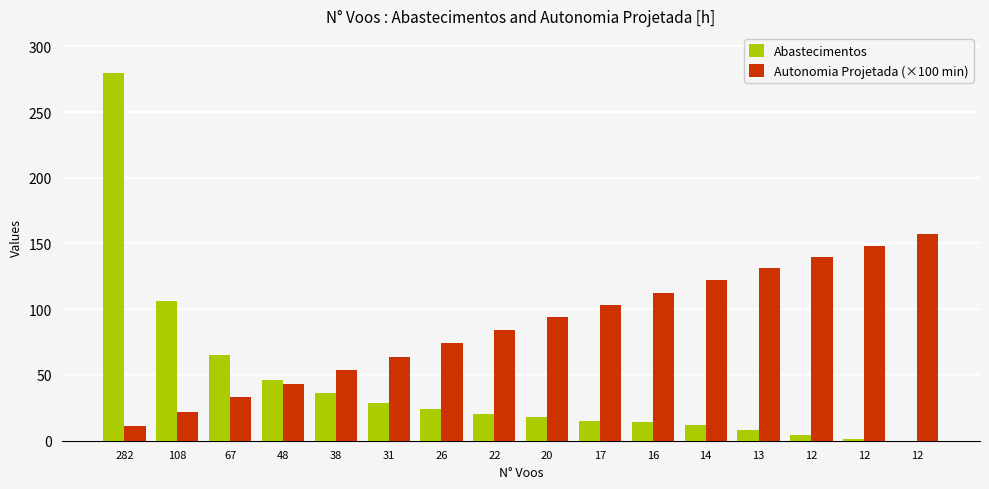

Are the bars grouped side by side (vs. stacked)?

Yes